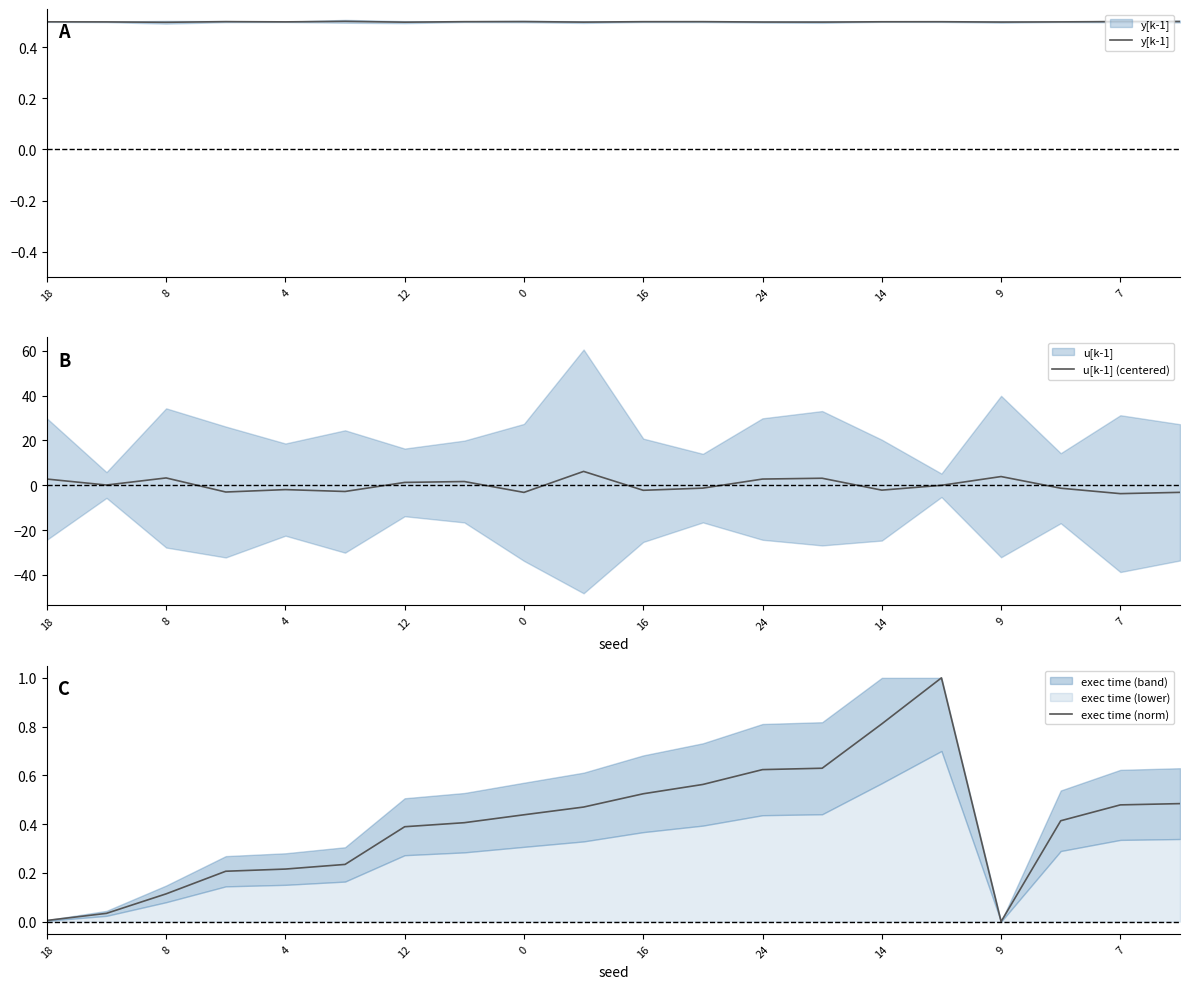

Is it true that u[k-1] (centered) equals -3.2 at 0?

True